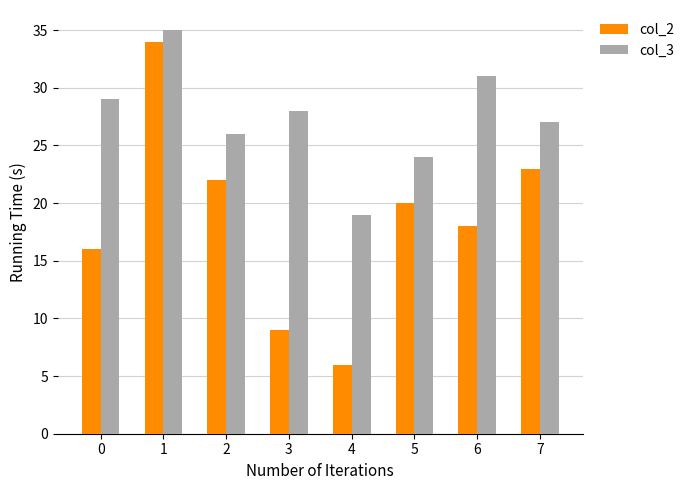

How many series are shown in this chart?

2